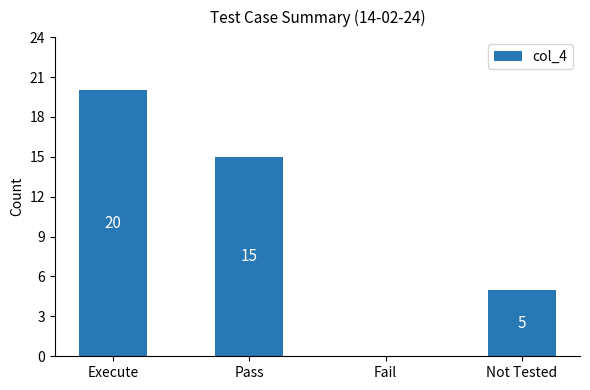

Is it true that the value at Fail is 0?

True